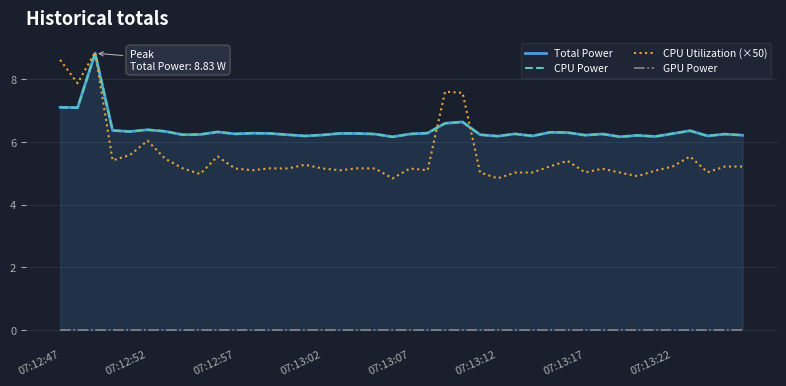

Is it true that CPU Utilization (×50) equals 11.5 at 07:12:47?

False